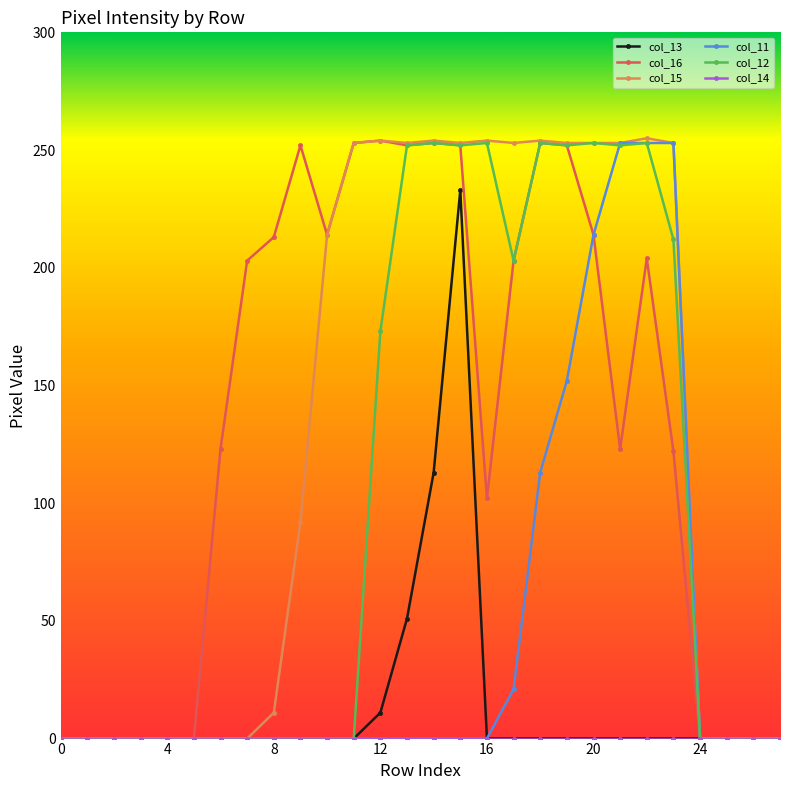

At how many categories does at least one series exceed 229?

14